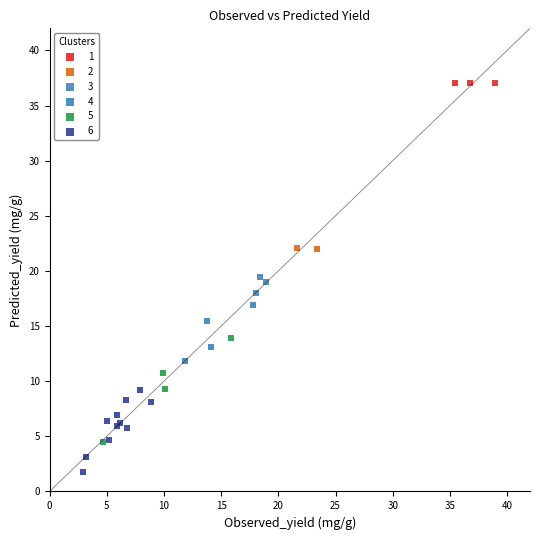

What are all the series names shown in the legend?

1, 2, 3, 4, 5, 6